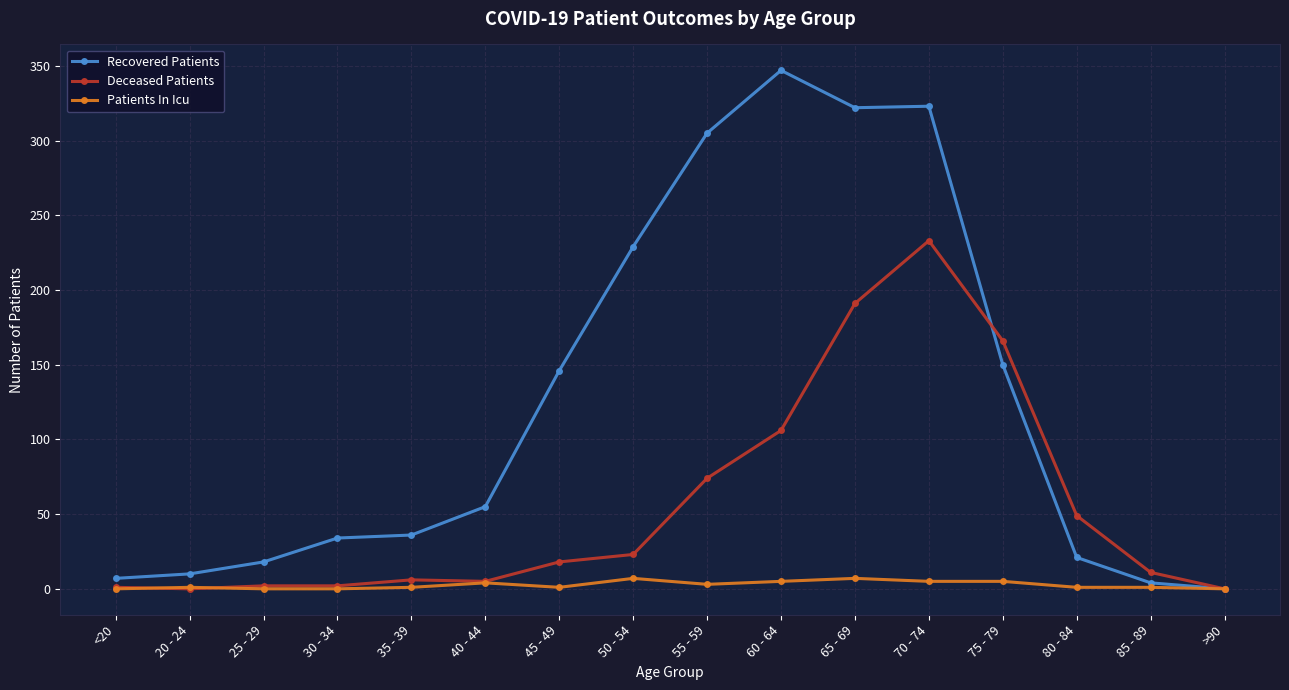

List the series in order of their overall mean, highest first.

Recovered Patients, Deceased Patients, Patients In Icu